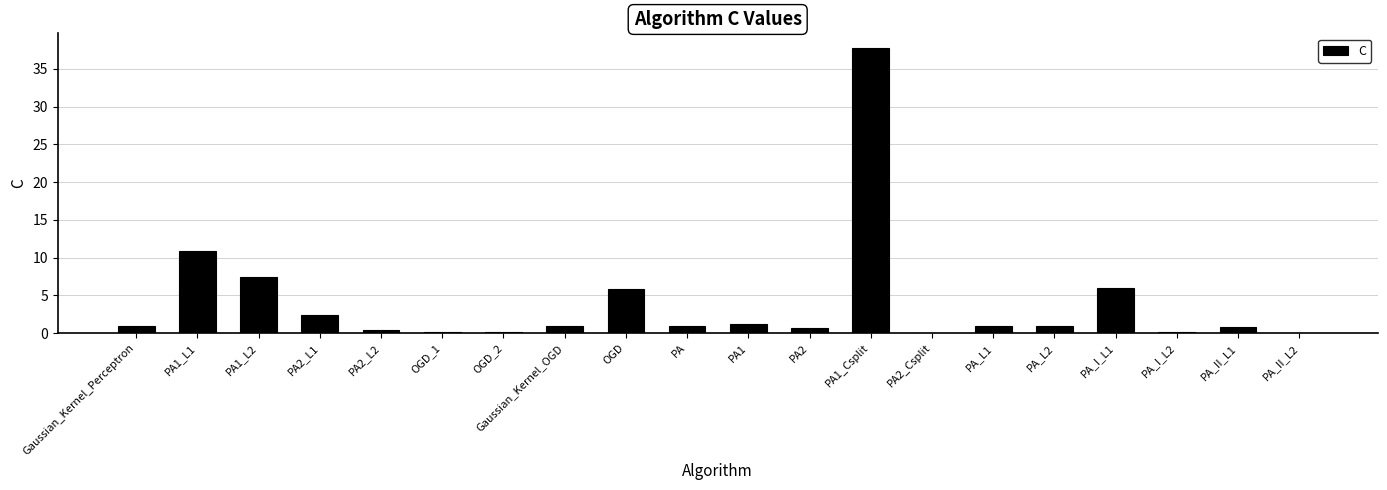

How many data points does each series have?

20